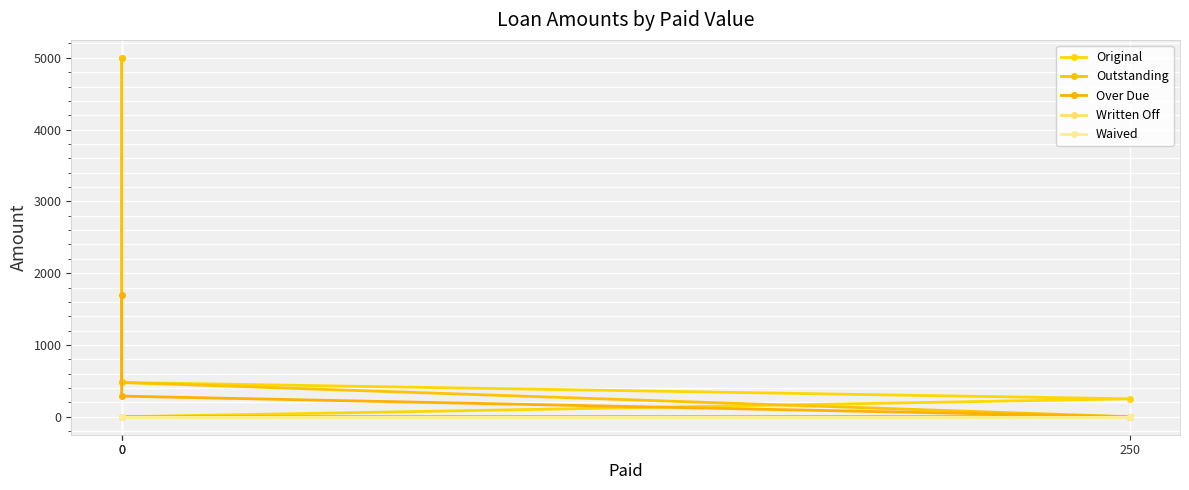

What is the sum of all Outstanding values?

5477.5